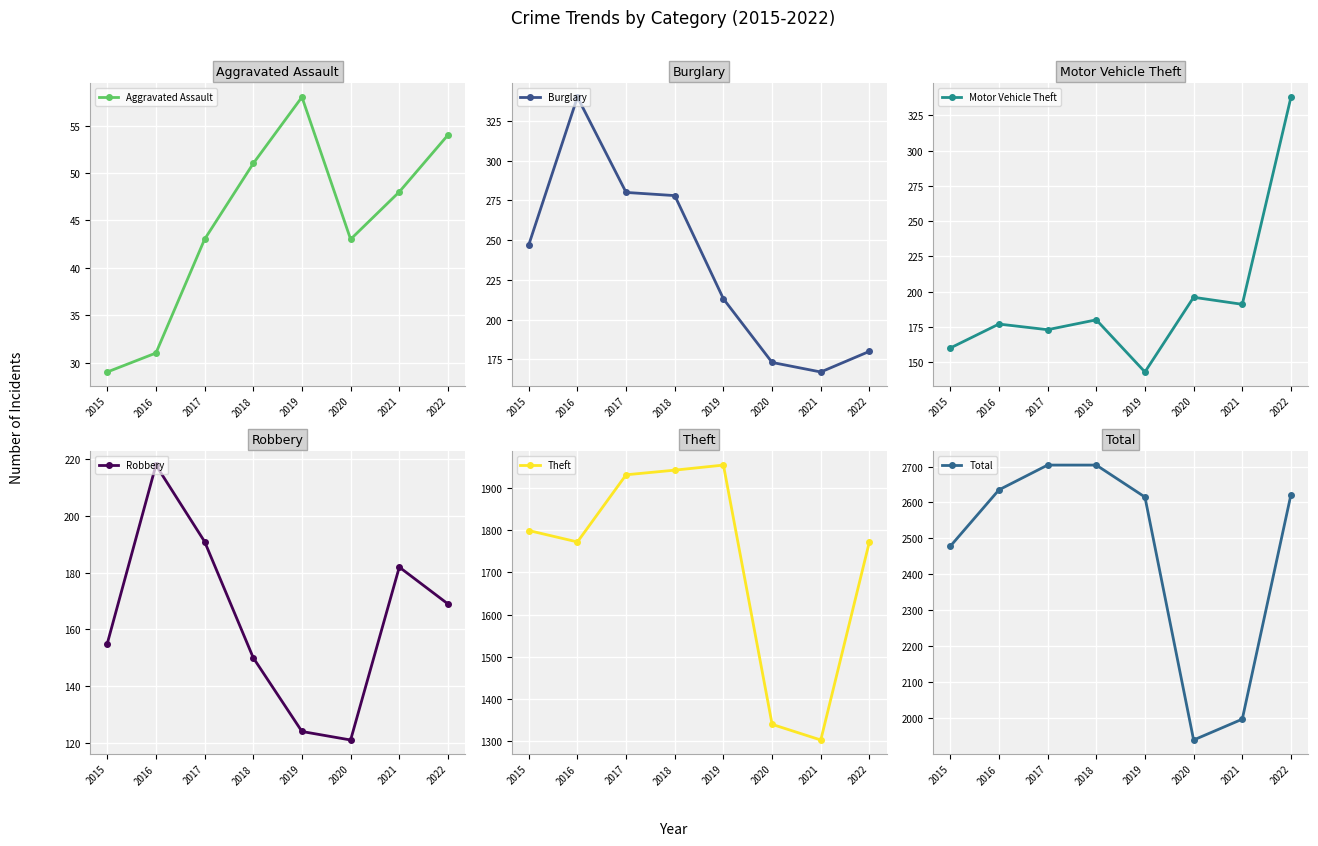

What is the difference between the highest and lowest values at 2016?

2604